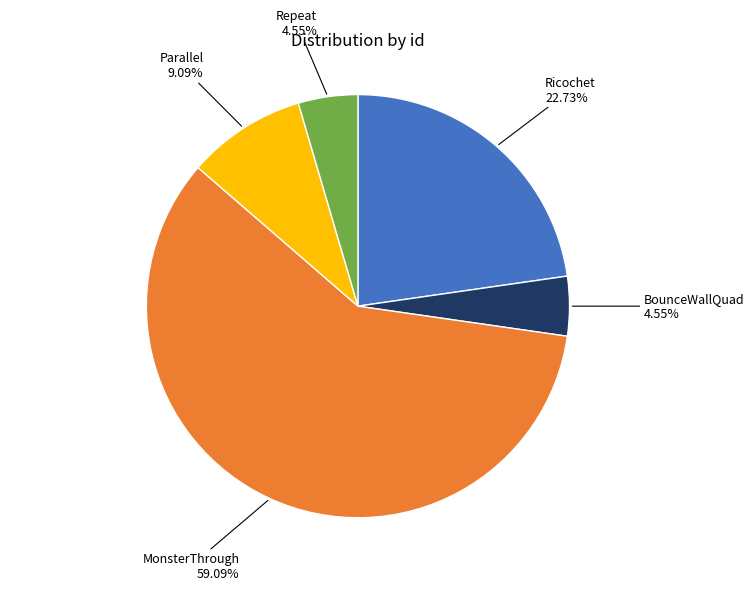

To the nearest percent, what percentage of the pie is Repeat?

5%